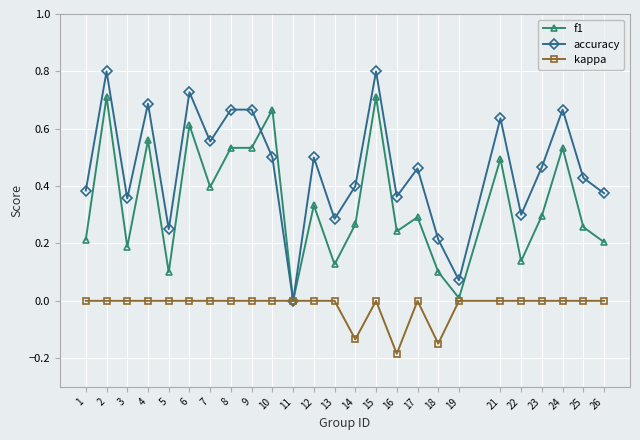

How many distinct data groups are displayed?

3